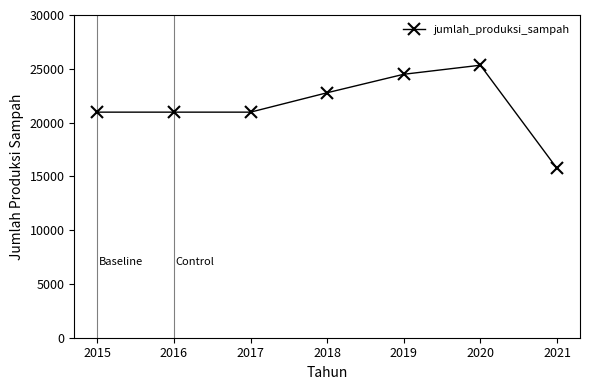

How many series are shown in this chart?

1